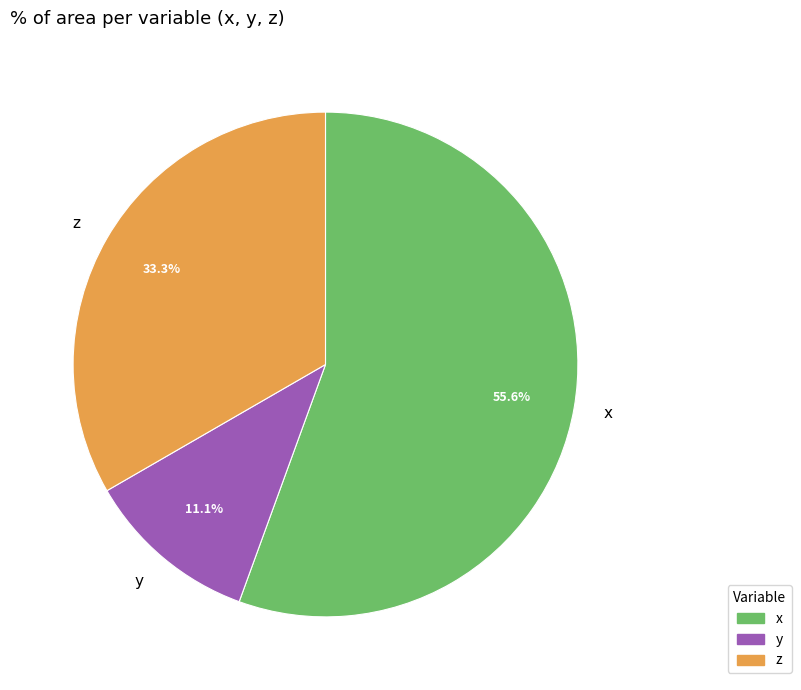

What percentage is the z slice, to the nearest percent?

33%